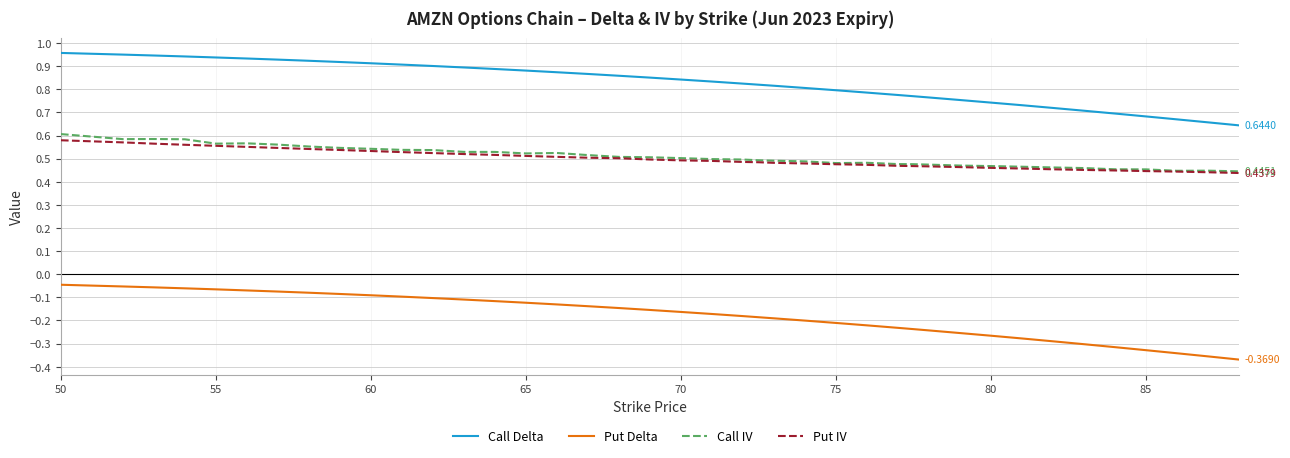

True or false: Call IV and Call Delta intersect in this chart.

False